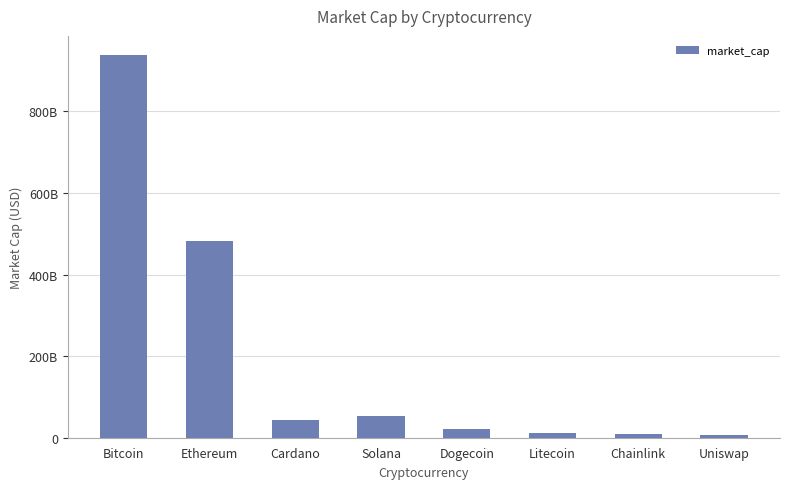

What position from the right is Solana?

5